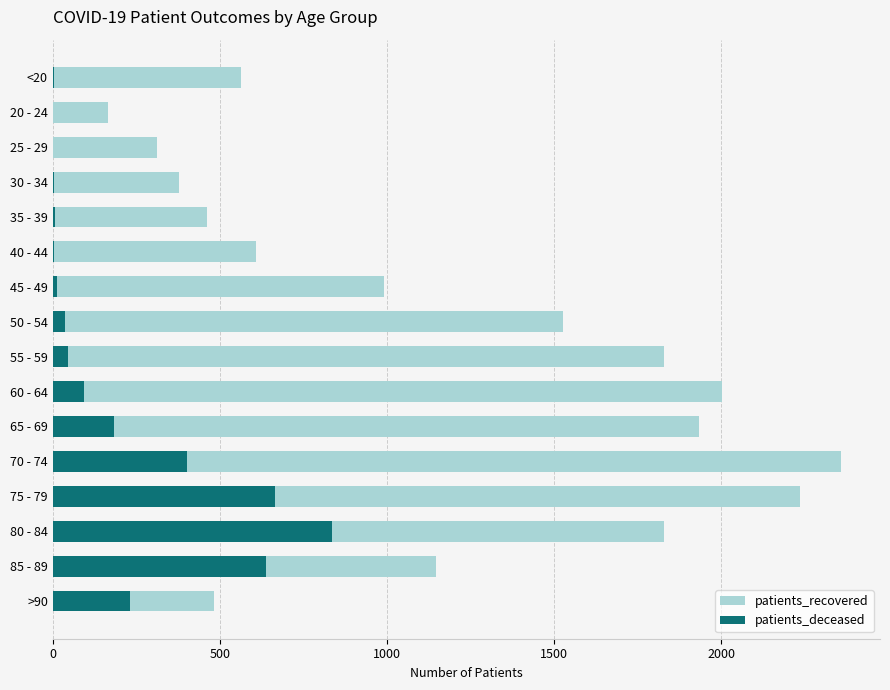

Is it true that patients_deceased equals 0 at 20 - 24?

True